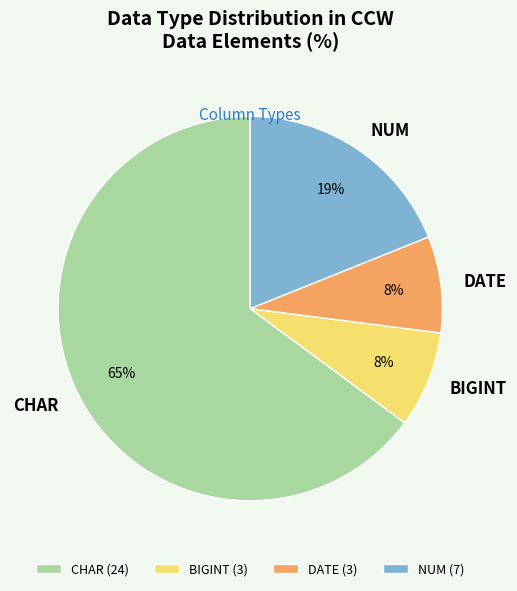

Combined, do DATE and NUM account for over 50%?

No